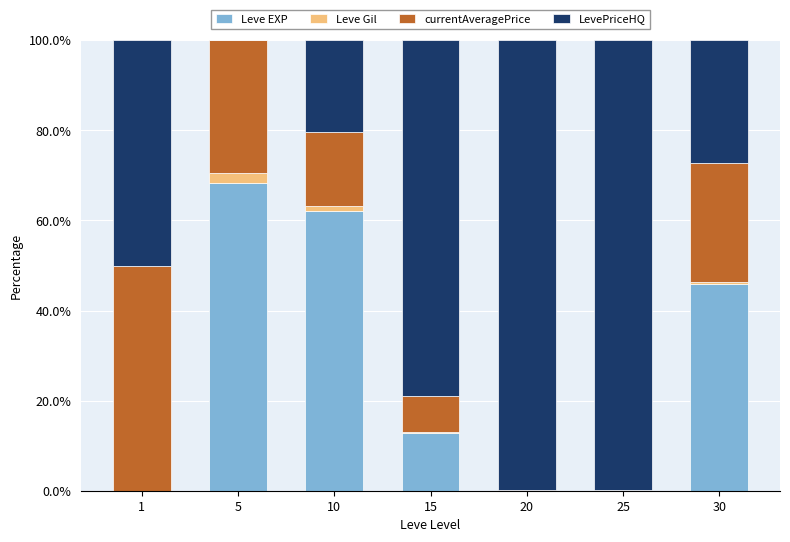

Are the bars horizontal?

No